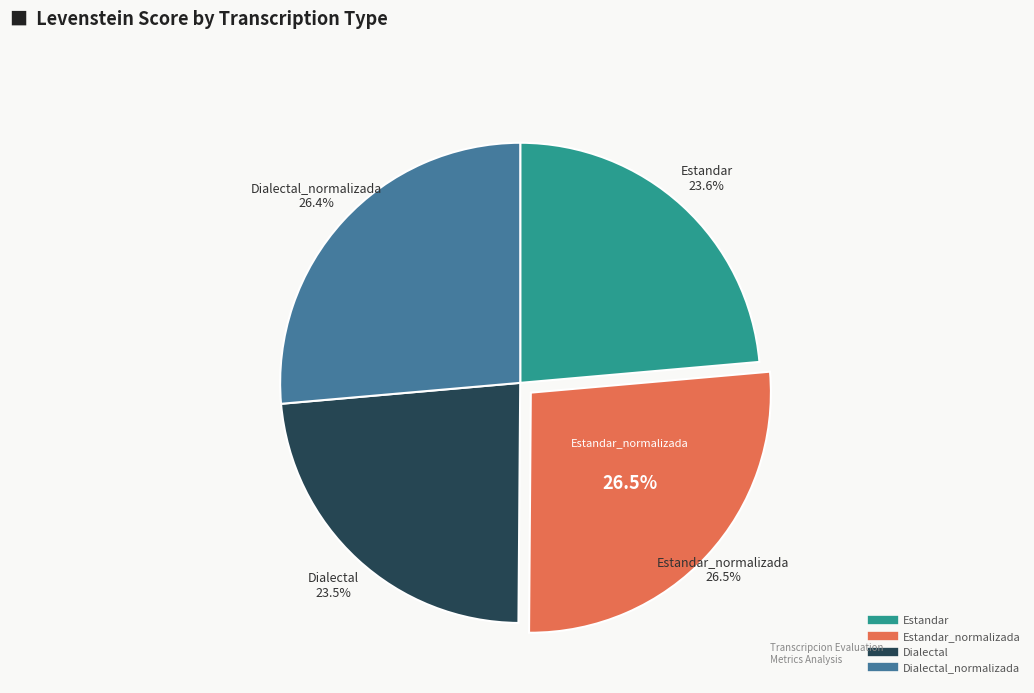

Which slice is the largest?

Estandar_normalizada